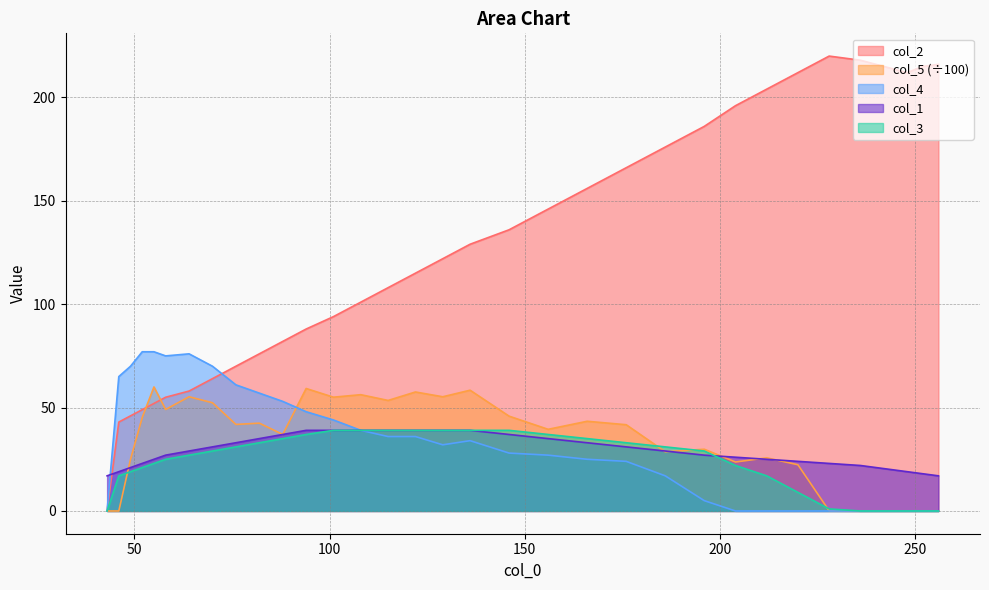

Which series has the largest total across all categories?

col_2